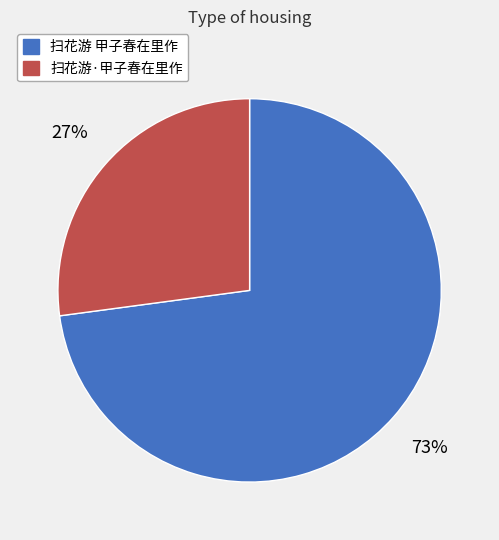

Is there a majority slice in this chart?

Yes